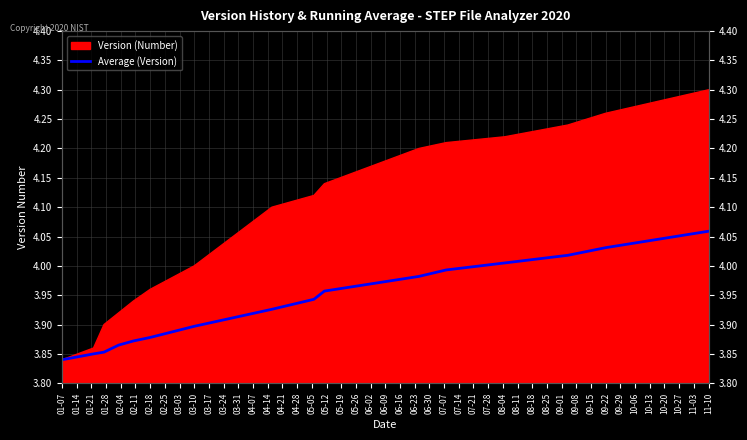

What is the approximate value at 11-10?

4.1